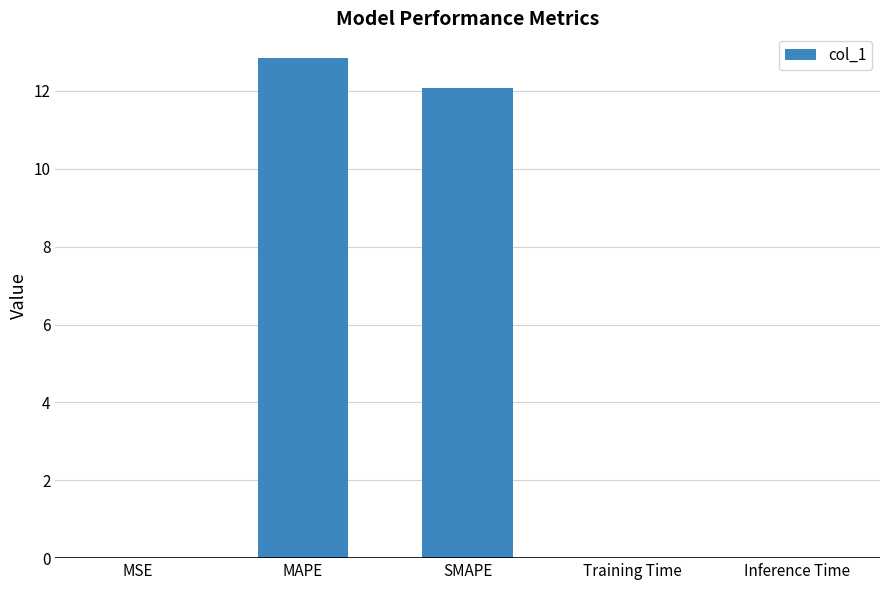

What is the sum of all values?

24.9